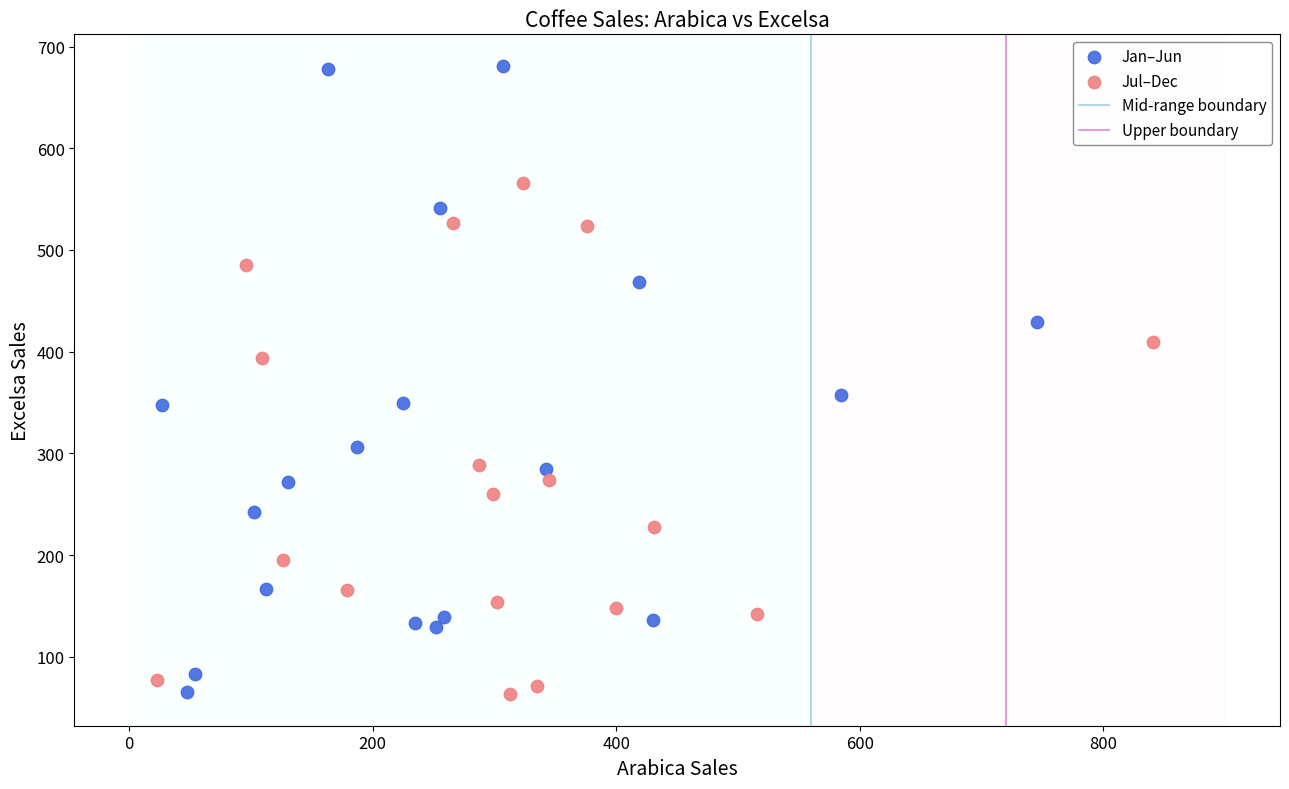

Which series reaches the maximum Y coordinate?

Jan–Jun